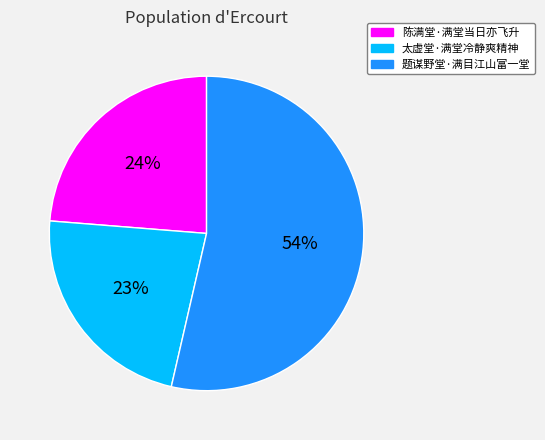

Does 太虚堂·满堂冷静爽精神 account for over 50% of the chart?

No